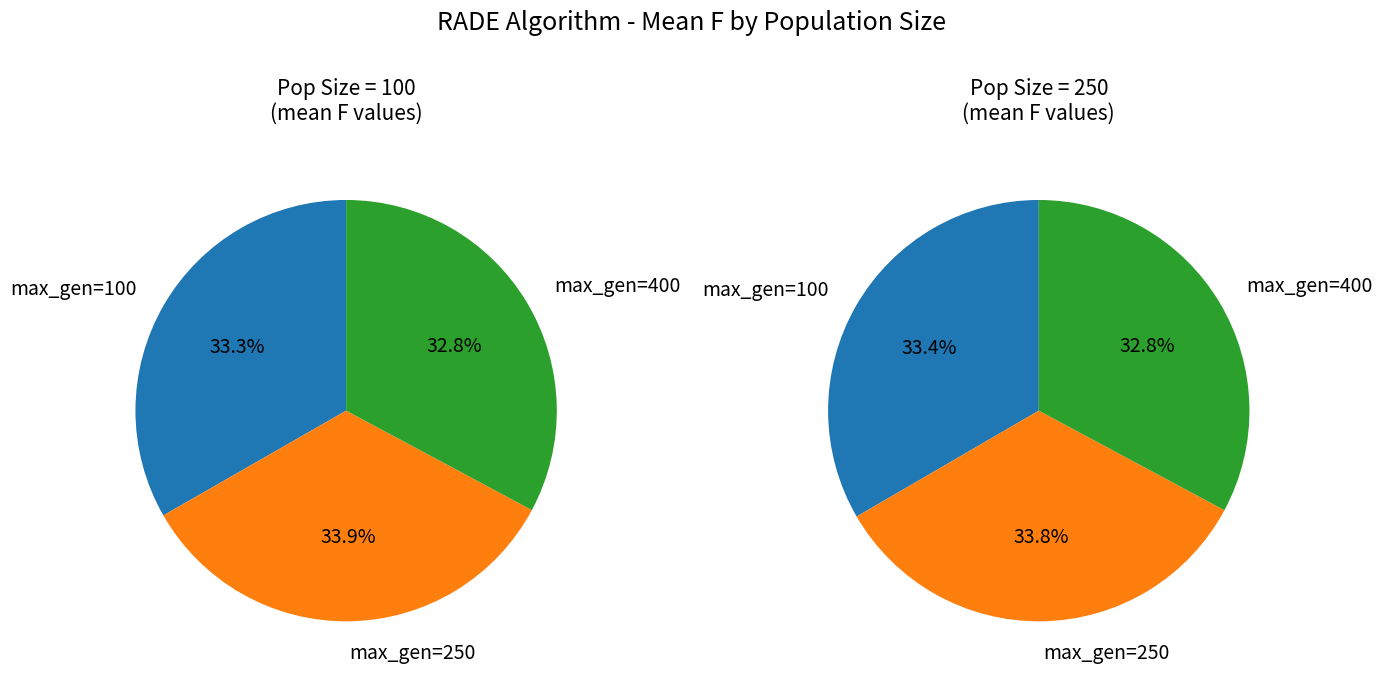

Do max_gen=400 and max_gen=250 together represent more than half of the pie?

Yes